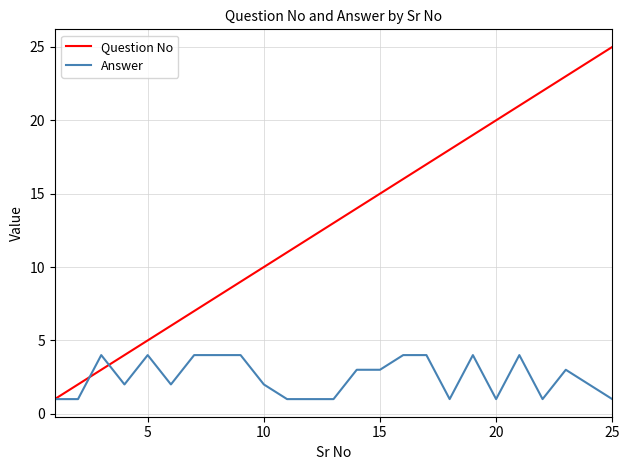

Count the number of categories in the chart.

25